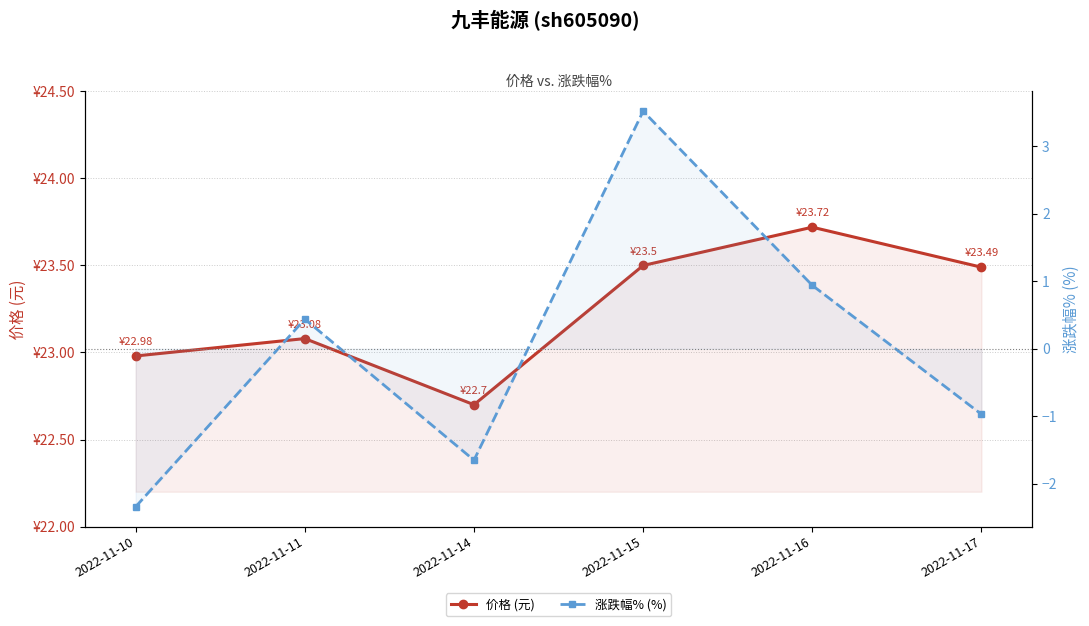

What is the total value across all series at 2022-11-10?

20.6